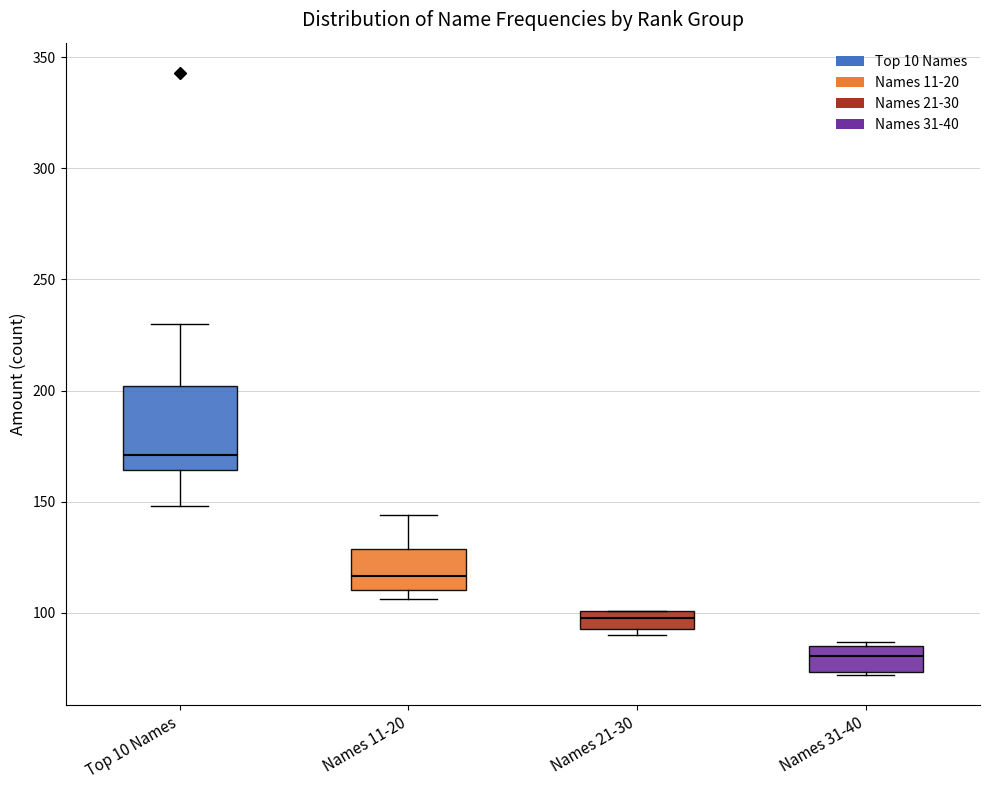

Comparing the boxes themselves (not the whiskers), which one is the tallest?

Top 10 Names